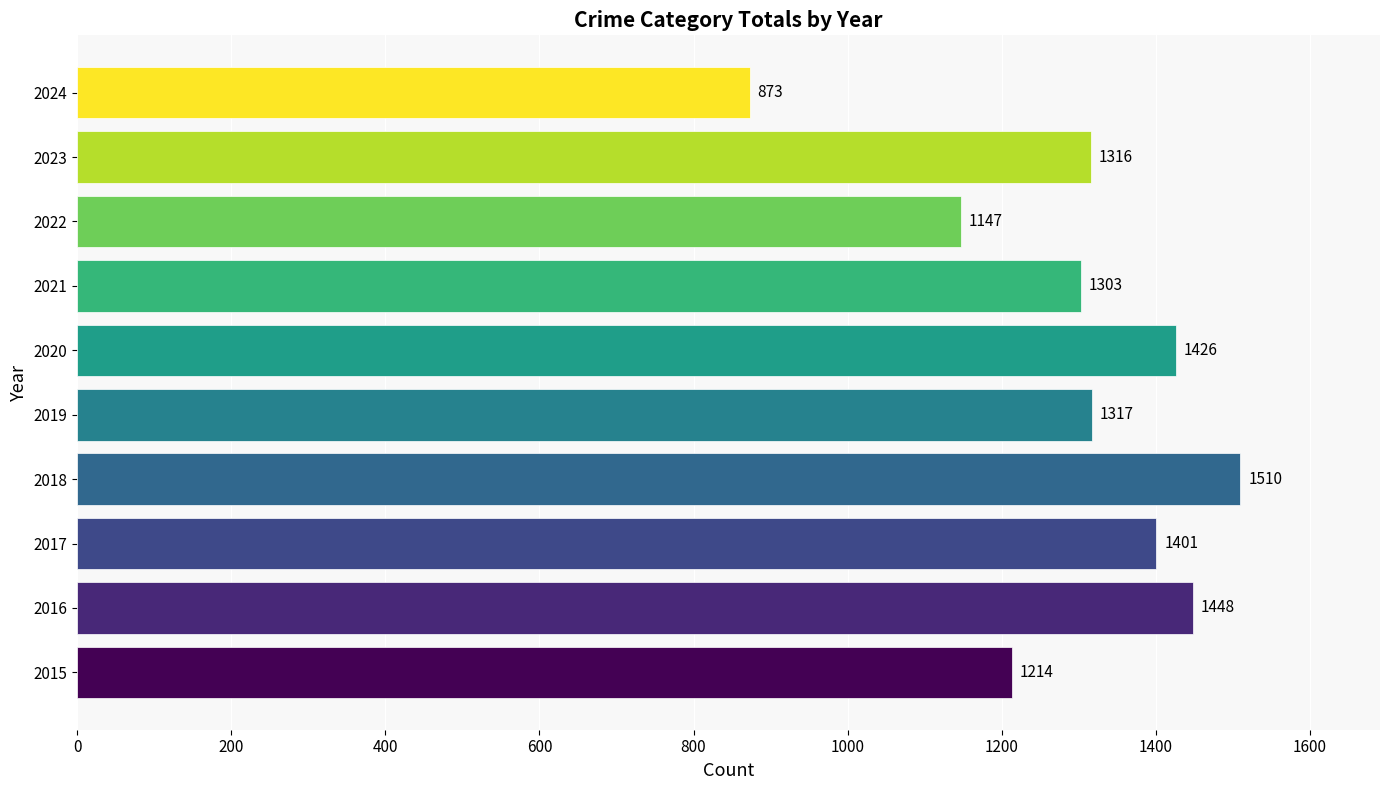

What is the difference between the maximum and minimum values?

637